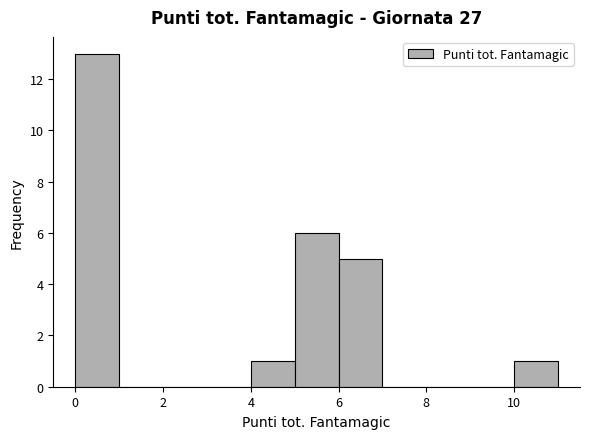

Which range on the x-axis has the tallest bar?

0 to 1